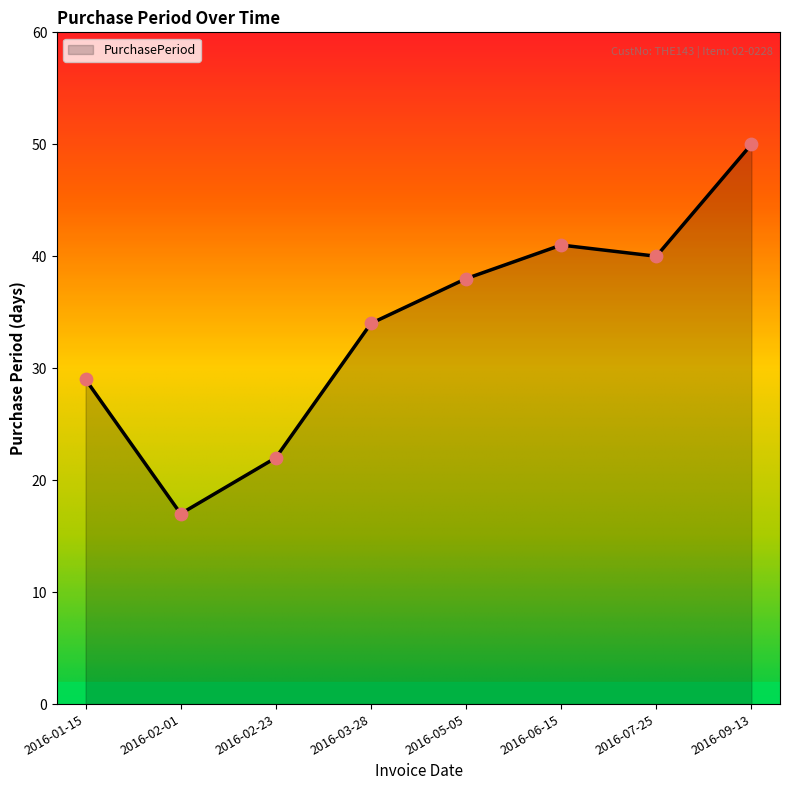

Which has a higher value, 2016-02-01 or 2016-07-25?

2016-07-25